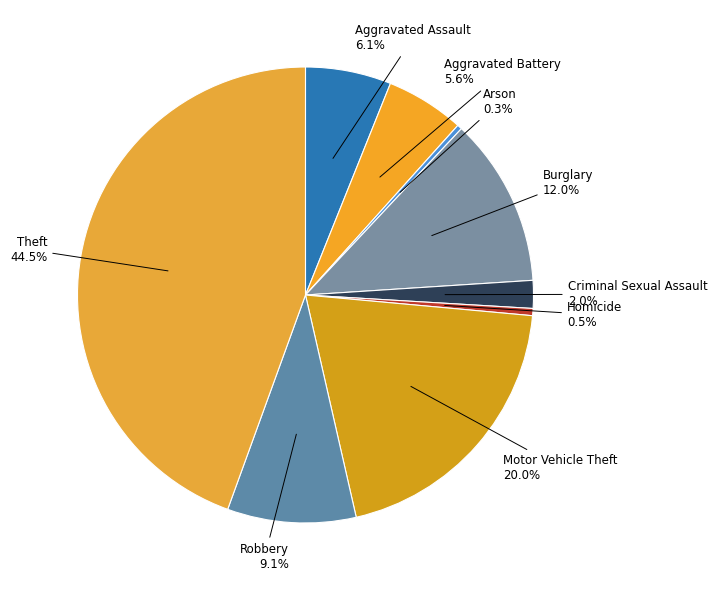

Which has a higher value, Criminal Sexual Assault or Aggravated Battery?

Aggravated Battery